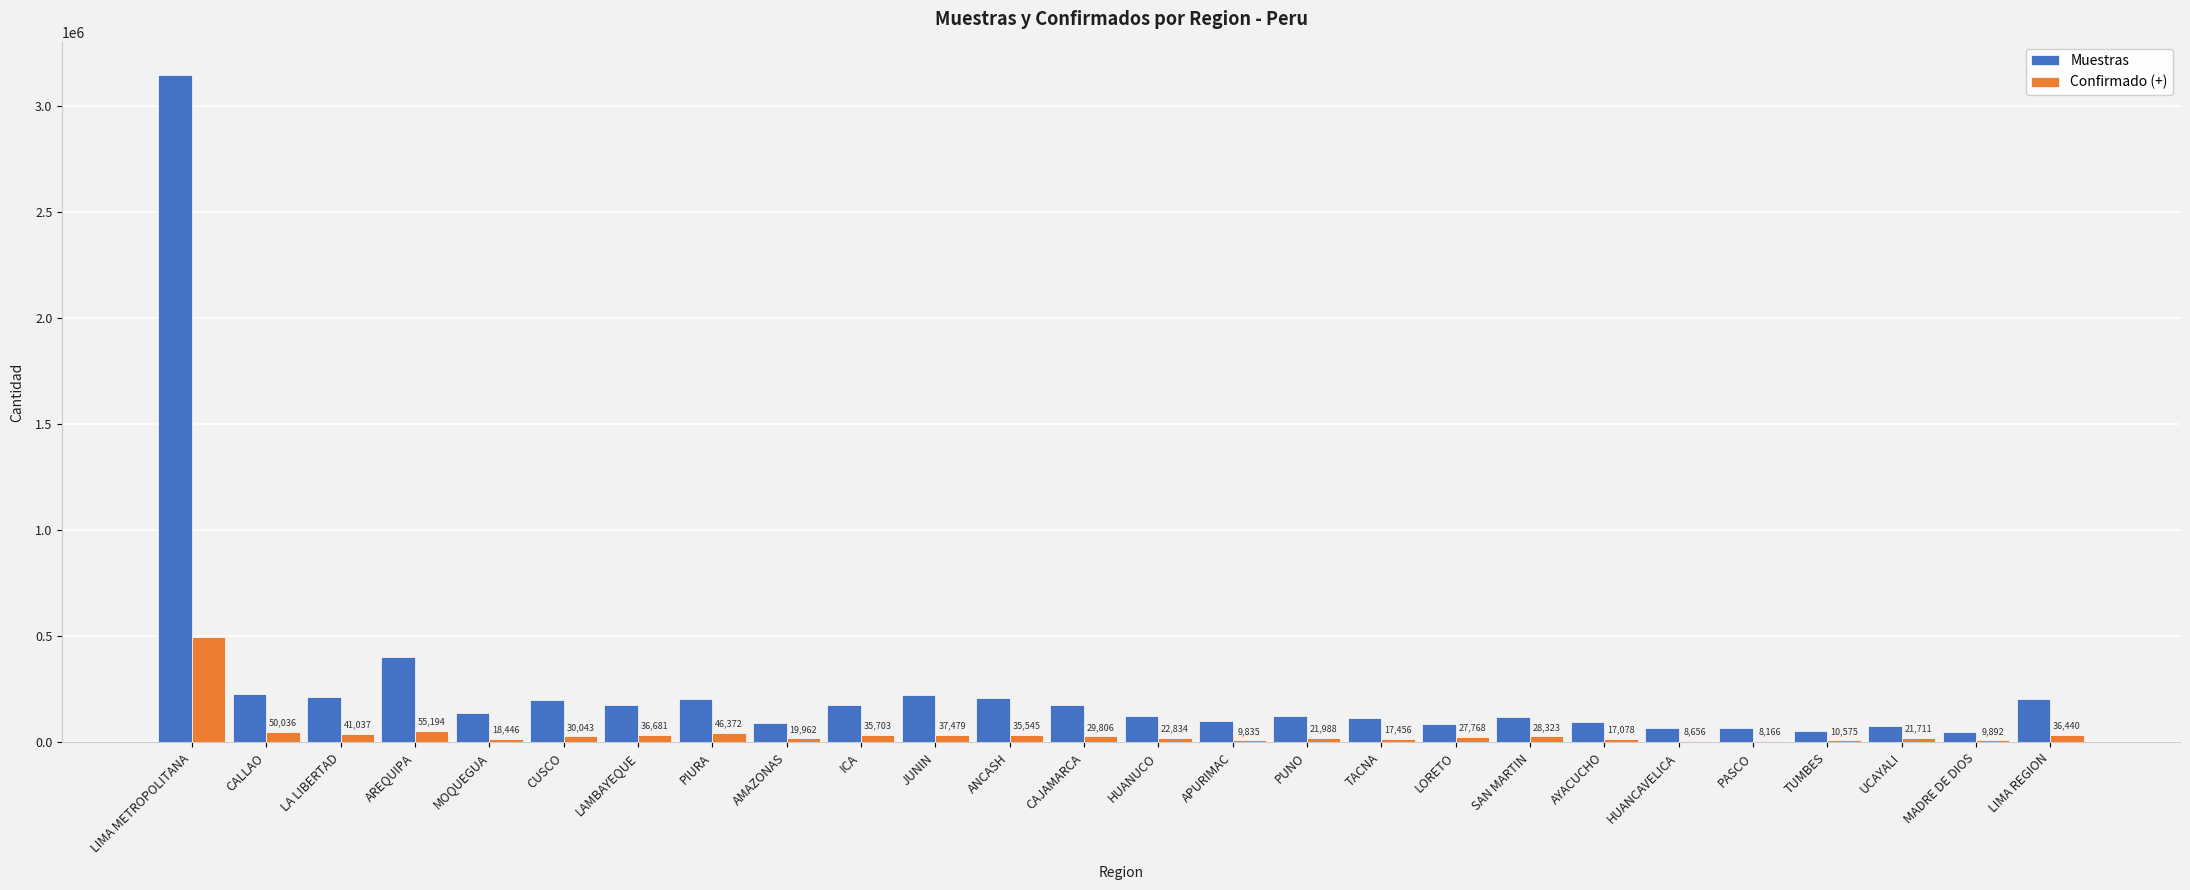

At which category is the sum across all series the highest?

LIMA METROPOLITANA